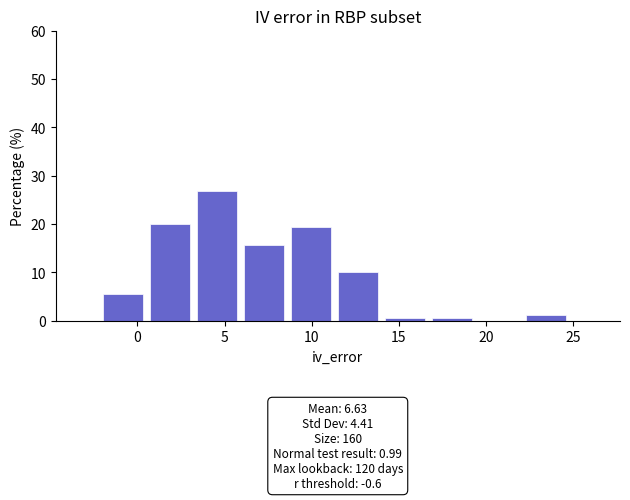

Over which range of the x-axis is the bar tallest?

3.4 to 6.1